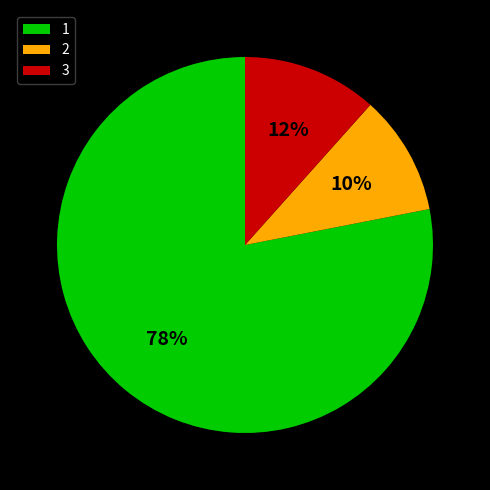

Which slice is the smallest?

2